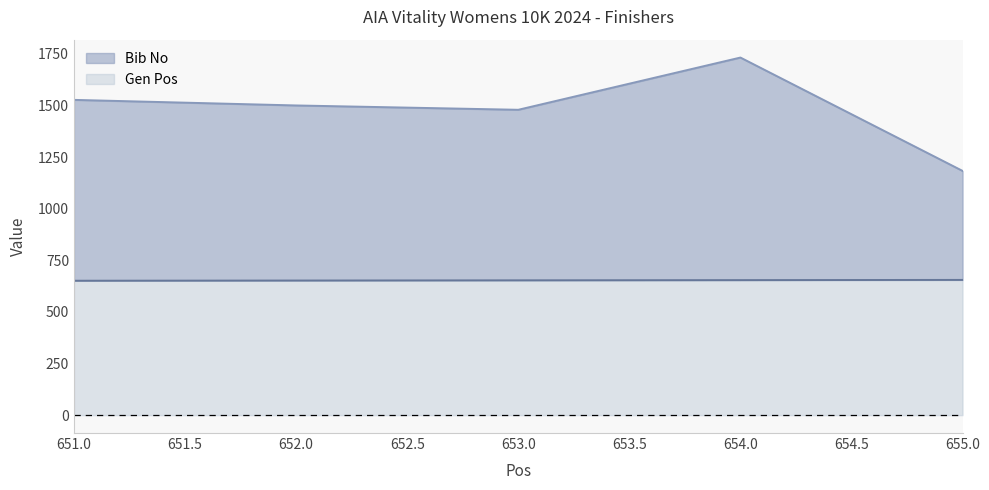

Reading left to right, extract all data points from this chart.

Bib No: 1527	1500	1479	1732	1183
Gen Pos: 651	652	653	654	655